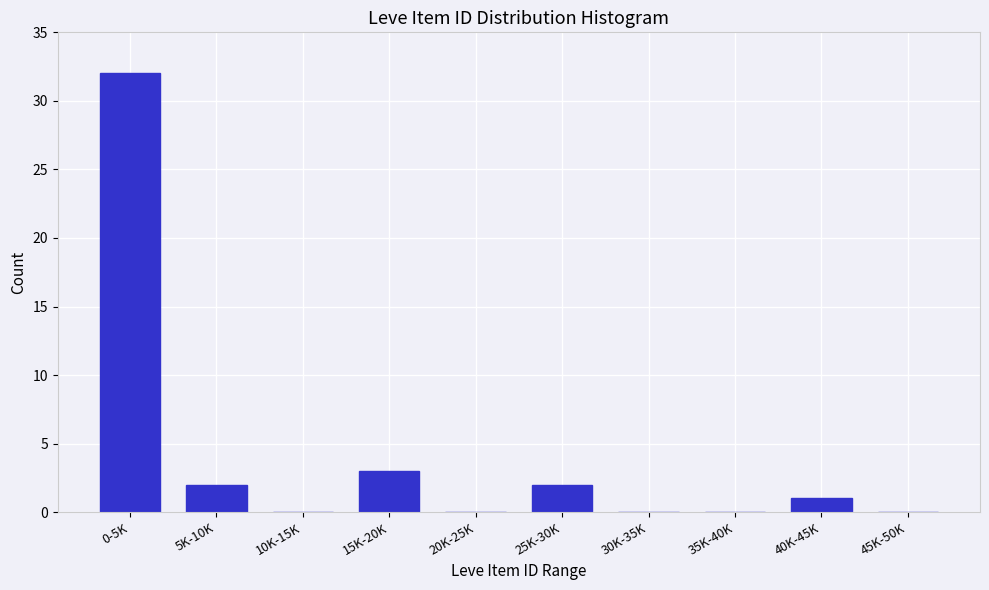

Reading left to right, what are all the values shown in this chart?

0-5K=32	5K-10K=2	10K-15K=0	15K-20K=3	20K-25K=0	25K-30K=2	30K-35K=0	35K-40K=0	40K-45K=1	45K-50K=0